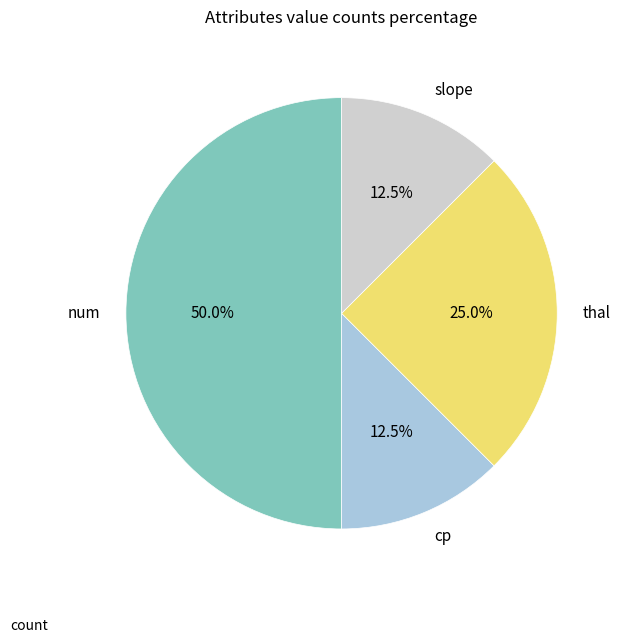

What is the total percentage of cp and num?

62.5%